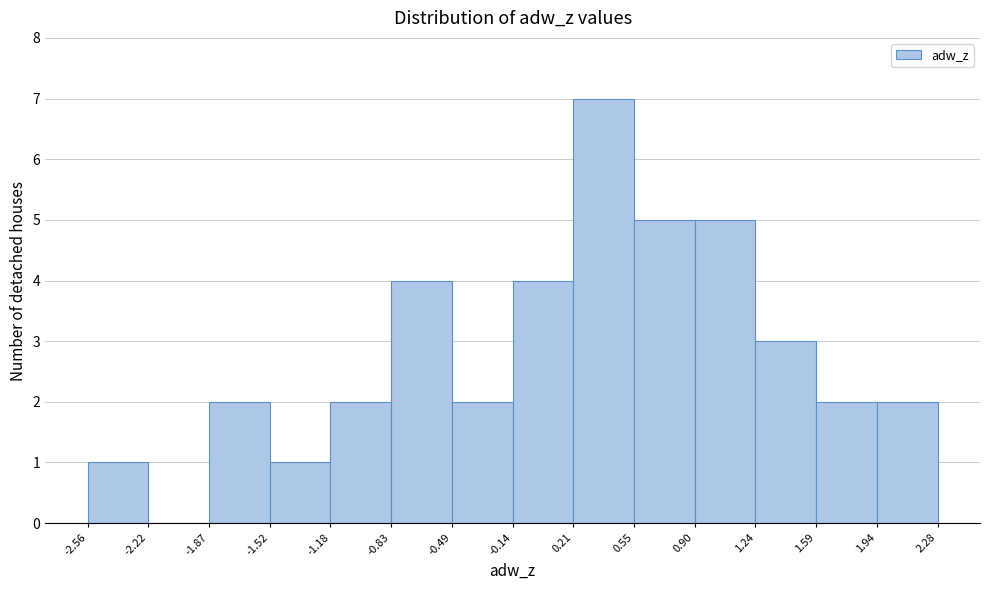

Reading left to right, transcribe this chart: for each bar, give the range it covers on the x-axis and its height. The values are not printed on the chart, so give them approximately, as read against the axis.

-2.56 to -2.22: 1
-2.22 to -1.87: 0
-1.87 to -1.52: 2
-1.52 to -1.18: 1
-1.18 to -0.83: 2
-0.83 to -0.49: 4
-0.49 to -0.14: 2
-0.14 to 0.21: 4
0.21 to 0.55: 7
0.55 to 0.90: 5
0.90 to 1.24: 5
1.24 to 1.59: 3
1.59 to 1.94: 2
1.94 to 2.28: 2